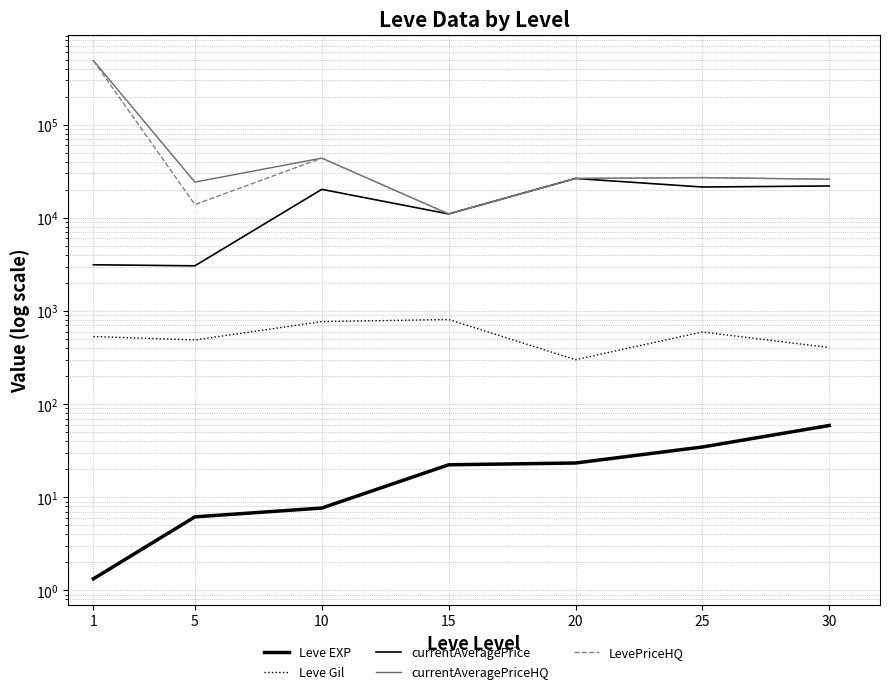

At which category is the sum across all series the highest?

1